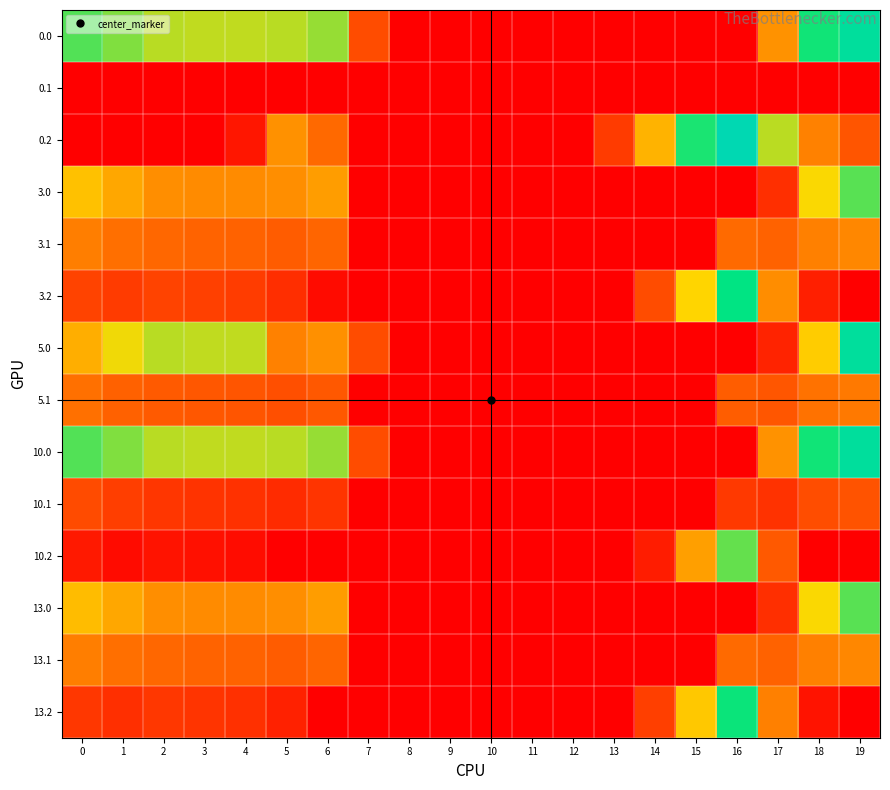

Reading left to right, extract all data points from this chart.

0.0: 0=482.0	1=449.5	2=410.3	3=404.4	4=404.9	5=410.8	6=435.0	7=136.4	8=0.0	9=0.0	10=0.0	11=0.0	12=0.0	13=0.0	14=0.0	15=0.0	16=0.0	17=250.3	18=529.6	19=644.5
0.1: 0=0.0	1=0.0	2=0.0	3=0.0	4=0.0	5=0.0	6=0.0	7=0.0	8=0.0	9=0.0	10=0.0	11=0.0	12=0.0	13=0.0	14=0.0	15=0.0	16=0.0	17=0.0	18=0.0	19=0.0
0.2: 0=0.0	1=0.0	2=0.0	3=0.0	4=40.7	5=248.1	6=187.1	7=0.0	8=0.0	9=0.0	10=0.0	11=0.0	12=0.0	13=104.4	14=301.9	15=522.2	16=721.2	17=409.5	18=223.1	19=151.1
3.0: 0=325.3	1=283.5	2=244.3	3=238.4	4=238.9	5=244.8	6=269.0	7=0.0	8=0.0	9=0.0	10=0.0	11=0.0	12=0.0	13=0.0	14=0.0	15=0.0	16=0.0	17=84.3	18=363.6	19=478.5
3.1: 0=218.6	1=195.1	2=181.9	3=176.7	4=173.6	5=163.5	6=179.2	7=0.0	8=0.0	9=0.0	10=0.0	11=0.0	12=0.0	13=0.0	14=0.0	15=0.0	16=187.7	17=174.1	18=222.5	19=233.7
3.2: 0=121.1	1=106.7	2=119.5	3=115.0	4=108.4	5=82.1	6=21.1	7=0.0	8=0.0	9=0.0	10=0.0	11=0.0	12=0.0	13=0.0	14=135.9	15=356.2	16=555.2	17=243.5	18=57.1	19=0.0
5.0: 0=294.0	1=371.5	2=410.3	3=404.4	4=404.9	5=222.8	6=247.0	7=136.4	8=0.0	9=0.0	10=0.0	11=0.0	12=0.0	13=0.0	14=0.0	15=0.0	16=0.0	17=62.3	18=341.6	19=644.5
5.1: 0=196.6	1=173.1	2=159.9	3=154.7	4=151.6	5=141.5	6=157.2	7=0.0	8=0.0	9=0.0	10=0.0	11=0.0	12=0.0	13=0.0	14=0.0	15=0.0	16=165.7	17=152.1	18=200.5	19=211.7
10.0: 0=482.0	1=449.5	2=410.3	3=404.4	4=404.9	5=410.8	6=435.0	7=136.4	8=0.0	9=0.0	10=0.0	11=0.0	12=0.0	13=0.0	14=0.0	15=0.0	16=0.0	17=250.3	18=529.6	19=644.5
10.1: 0=133.6	1=110.1	2=96.9	3=91.7	4=88.6	5=78.5	6=94.2	7=0.0	8=0.0	9=0.0	10=0.0	11=0.0	12=0.0	13=0.0	14=0.0	15=0.0	16=102.7	17=89.1	18=137.5	19=148.7
10.2: 0=45.4	1=21.7	2=34.5	3=30.0	4=23.4	5=0.0	6=0.0	7=0.0	8=0.0	9=0.0	10=0.0	11=0.0	12=0.0	13=0.0	14=50.9	15=271.2	16=470.2	17=158.5	18=0.0	19=0.0
13.0: 0=316.0	1=283.5	2=244.3	3=238.4	4=238.9	5=244.8	6=269.0	7=0.0	8=0.0	9=0.0	10=0.0	11=0.0	12=0.0	13=0.0	14=0.0	15=0.0	16=0.0	17=84.3	18=363.6	19=478.5
13.1: 0=218.6	1=195.1	2=181.9	3=176.7	4=173.6	5=163.5	6=179.2	7=0.0	8=0.0	9=0.0	10=0.0	11=0.0	12=0.0	13=0.0	14=0.0	15=0.0	16=187.7	17=174.1	18=222.5	19=233.7
13.2: 0=99.1	1=84.7	2=97.5	3=93.0	4=86.4	5=60.1	6=0.0	7=0.0	8=0.0	9=0.0	10=0.0	11=0.0	12=0.0	13=0.0	14=113.9	15=334.2	16=533.2	17=221.5	18=35.1	19=0.0